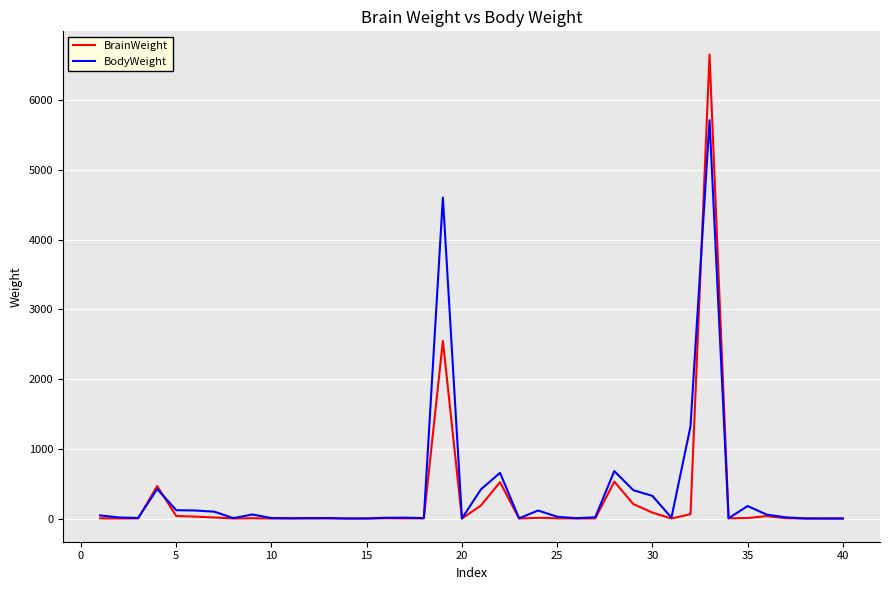

True or false: BodyWeight has more than 1 points higher than both neighbors.

True